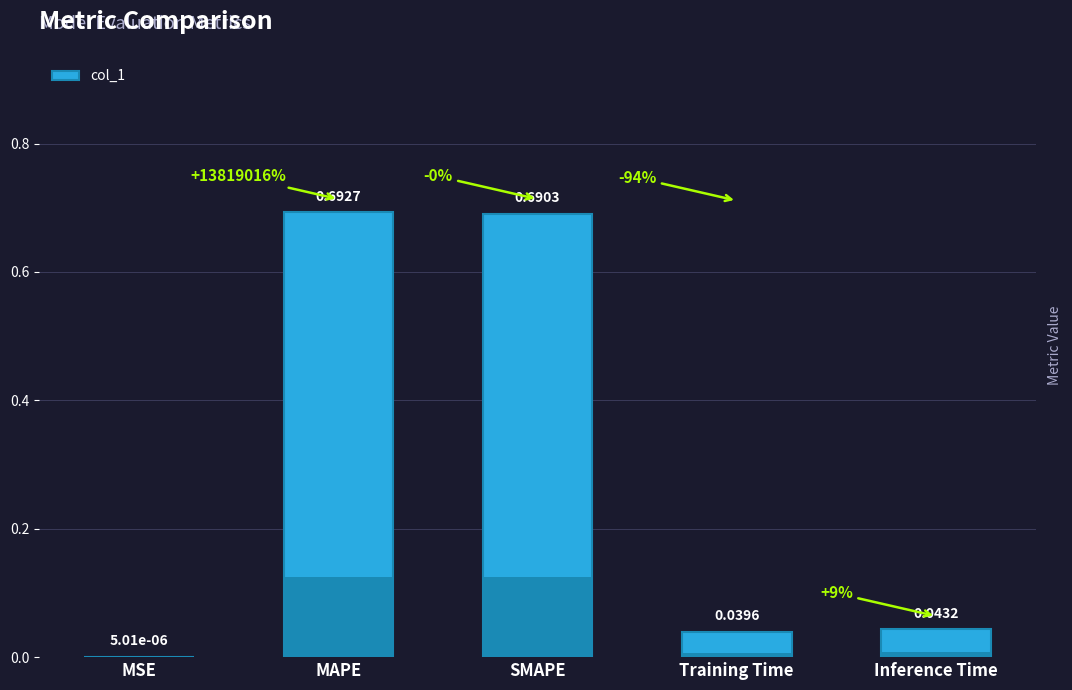

Which category has the highest value across all series?

MAPE